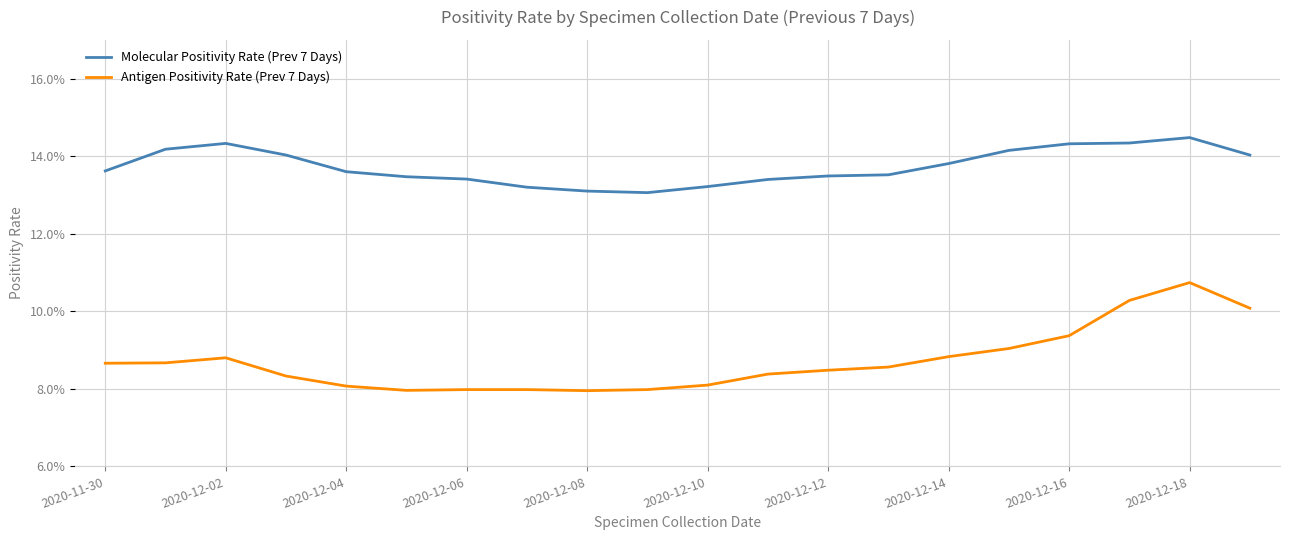

Count the Molecular Positivity Rate (Prev 7 Days) values in the range 0 to 1.

20